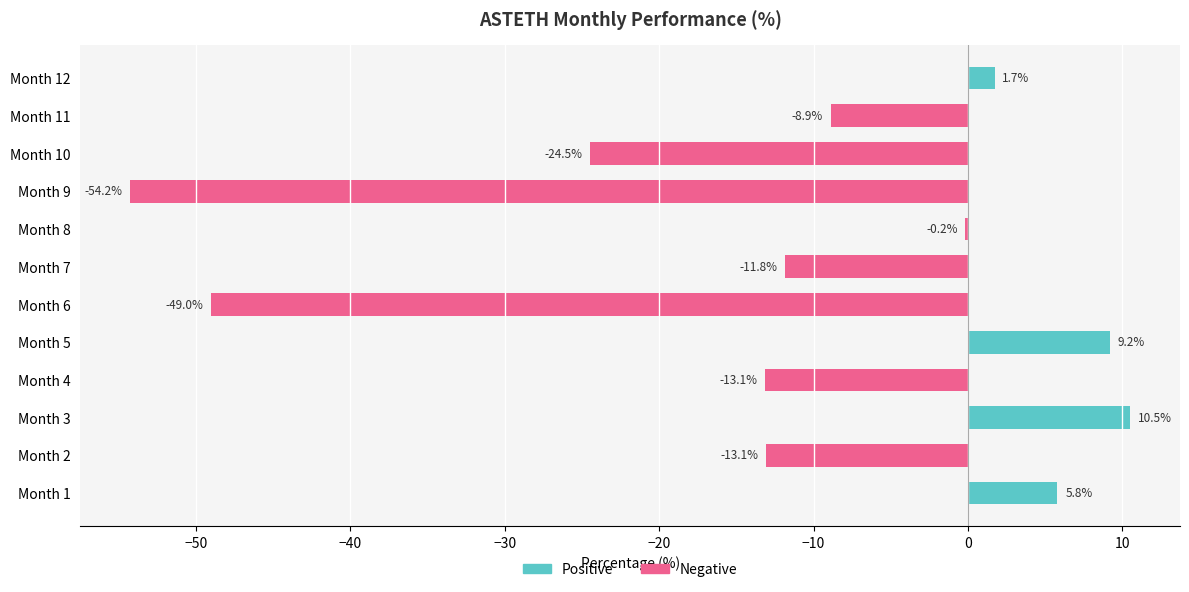

Are the bars horizontal?

Yes